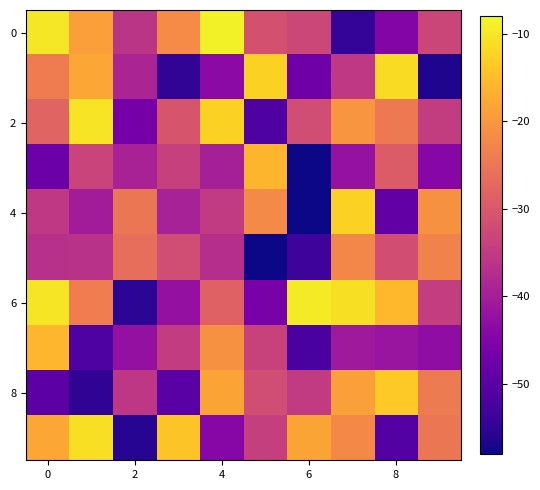

At which category does the chart reach its minimum across all series?

6